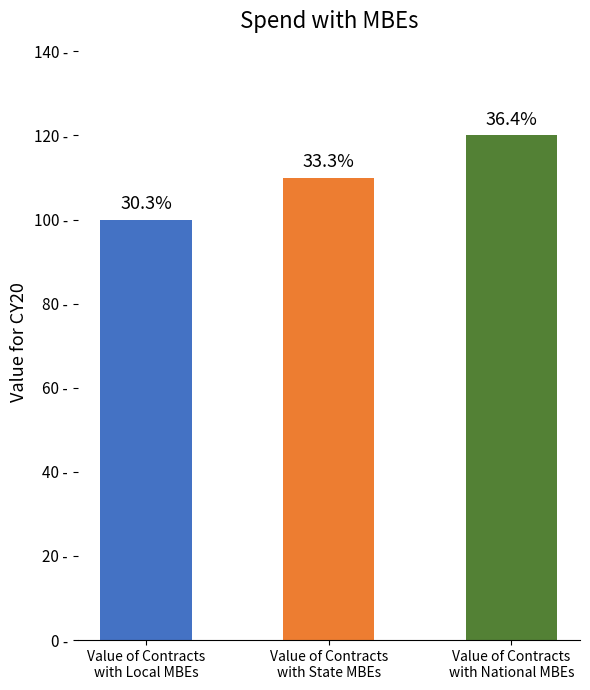

Does the chart contain any negative values?

No